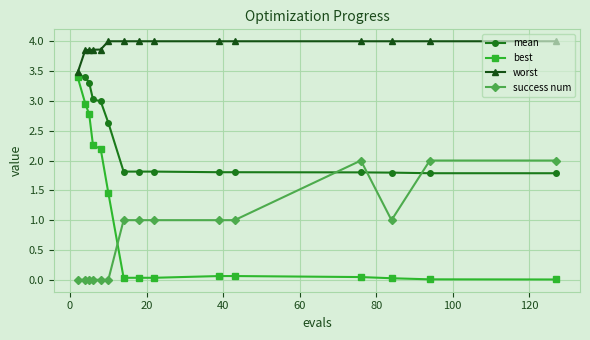

What is the value of the mean point at the 9th from the left?

1.8